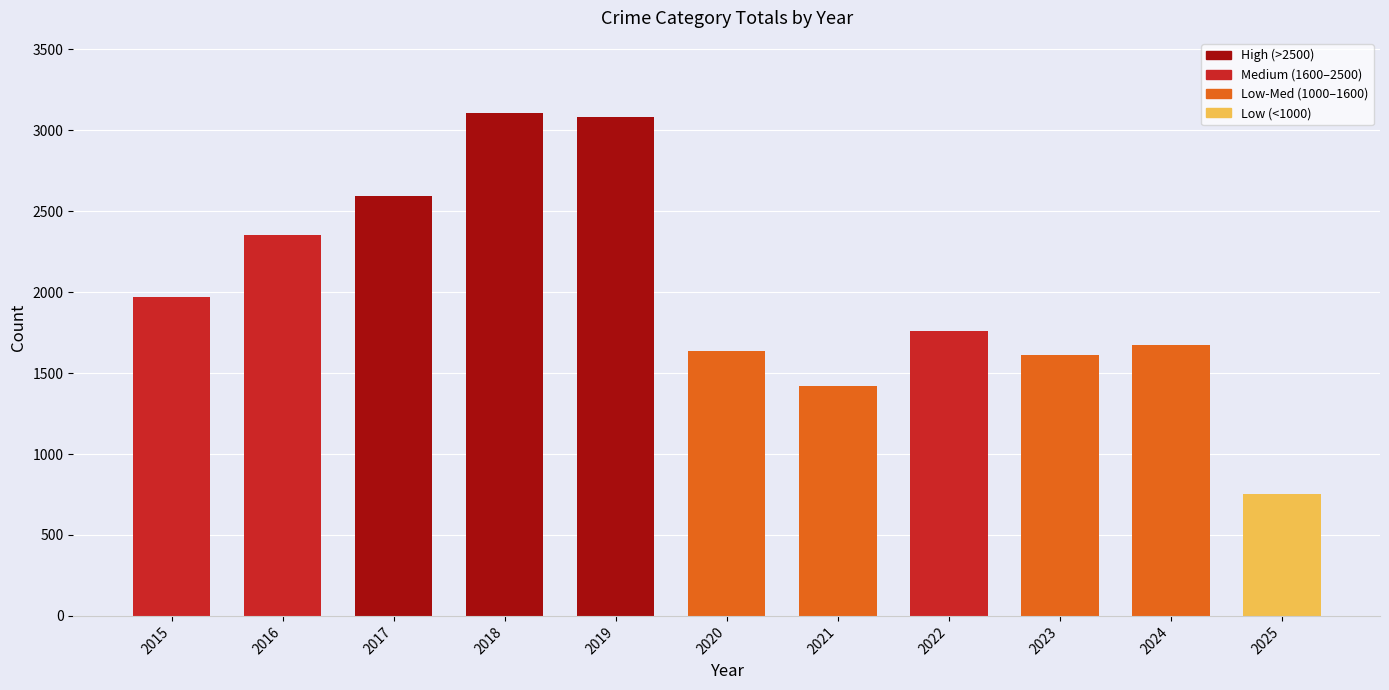

Which has a higher value, 2023 or 2015?

2015